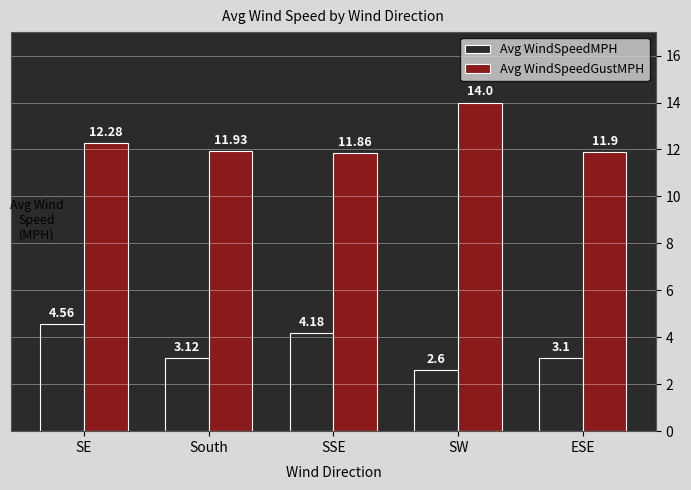

Where does the Avg WindSpeedMPH series first go above 3?

SE